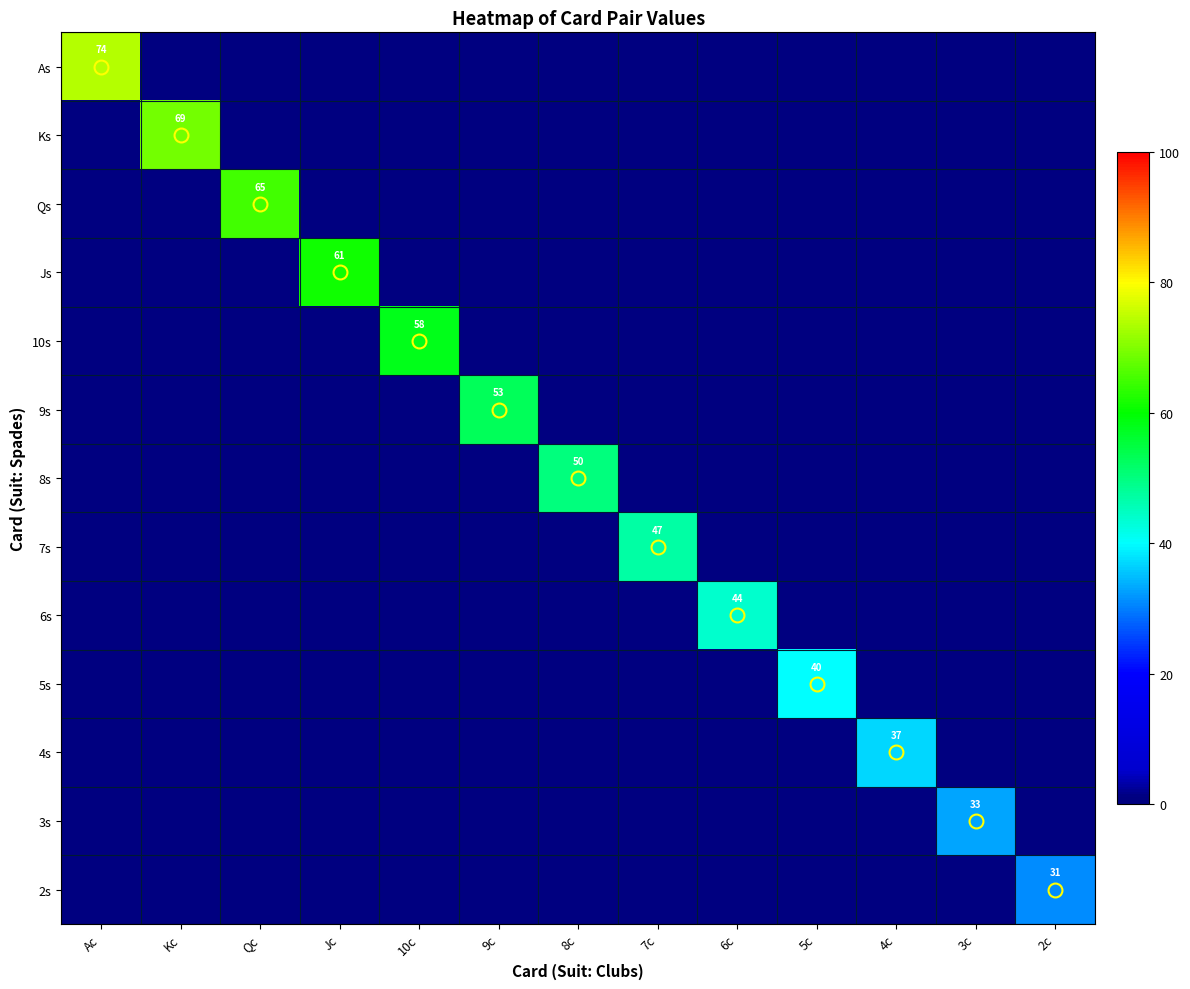

The 4s series shows 21 at 2c. True or false?

False